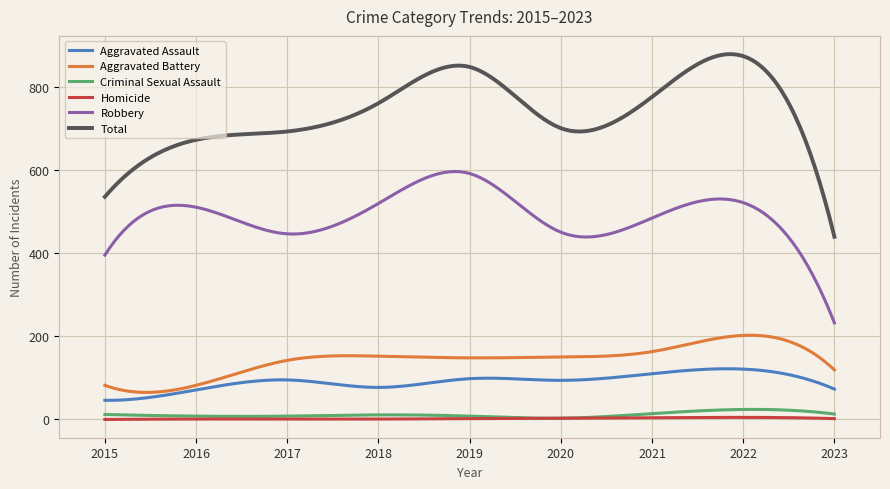

Which series has the widest spread of values?

Total